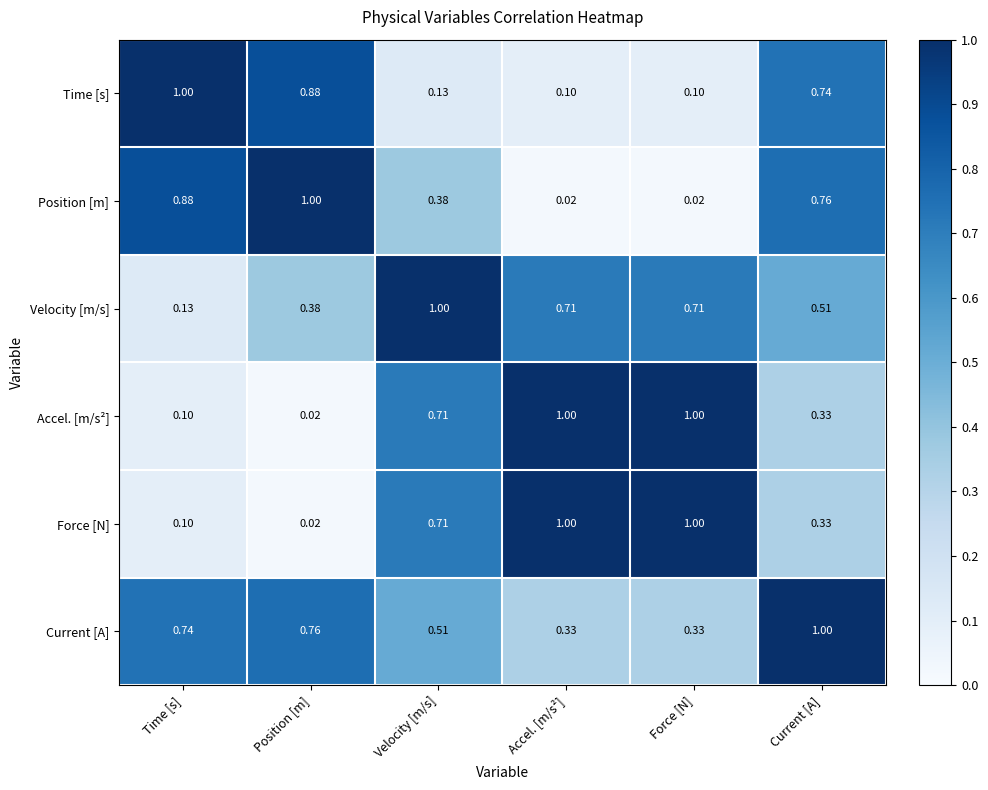

Where is Accel. [m/s²] nearest to the value 0?

Position [m]